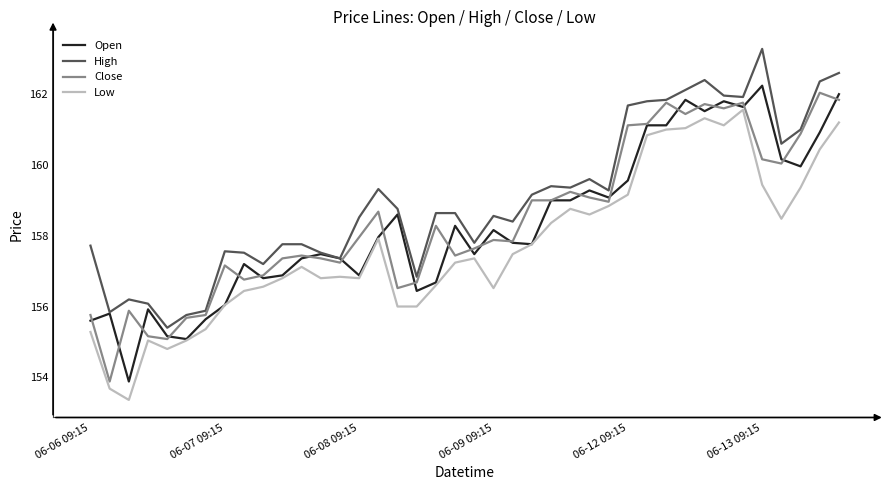

Which series has the largest total across all categories?

High